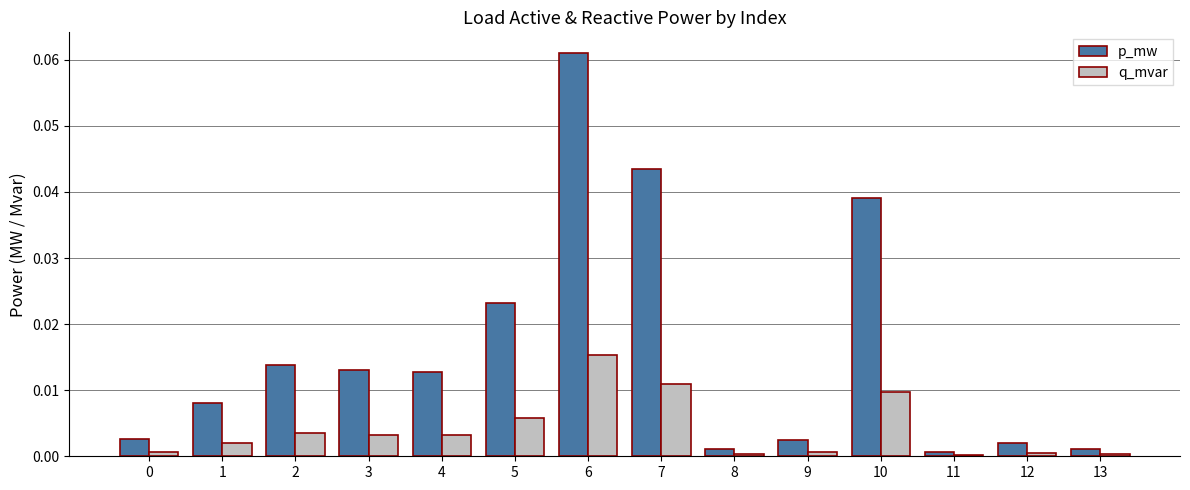

Which series has the largest total across all categories?

p_mw